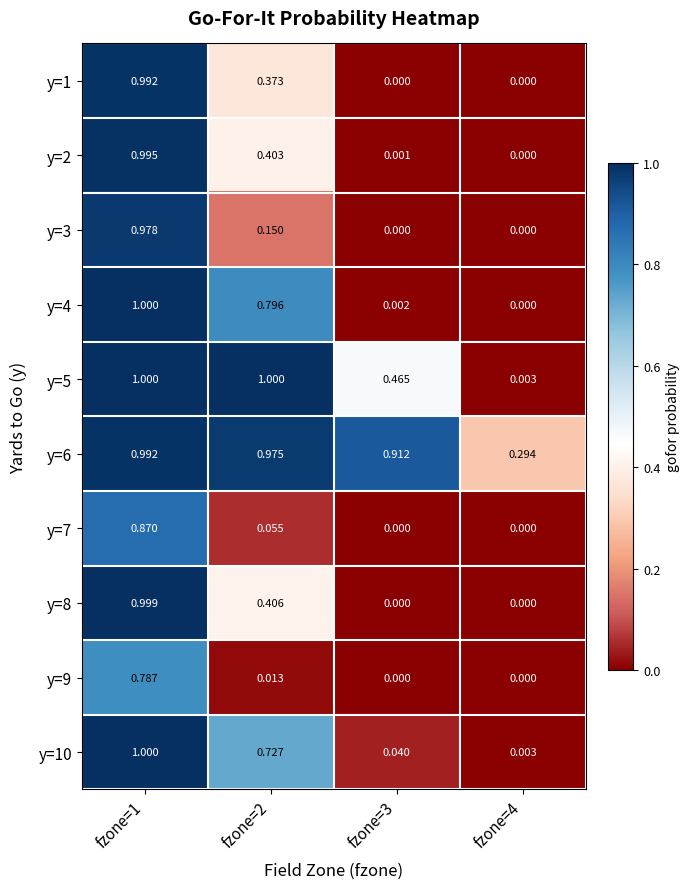

How many positive values does the y=8 series have?

2